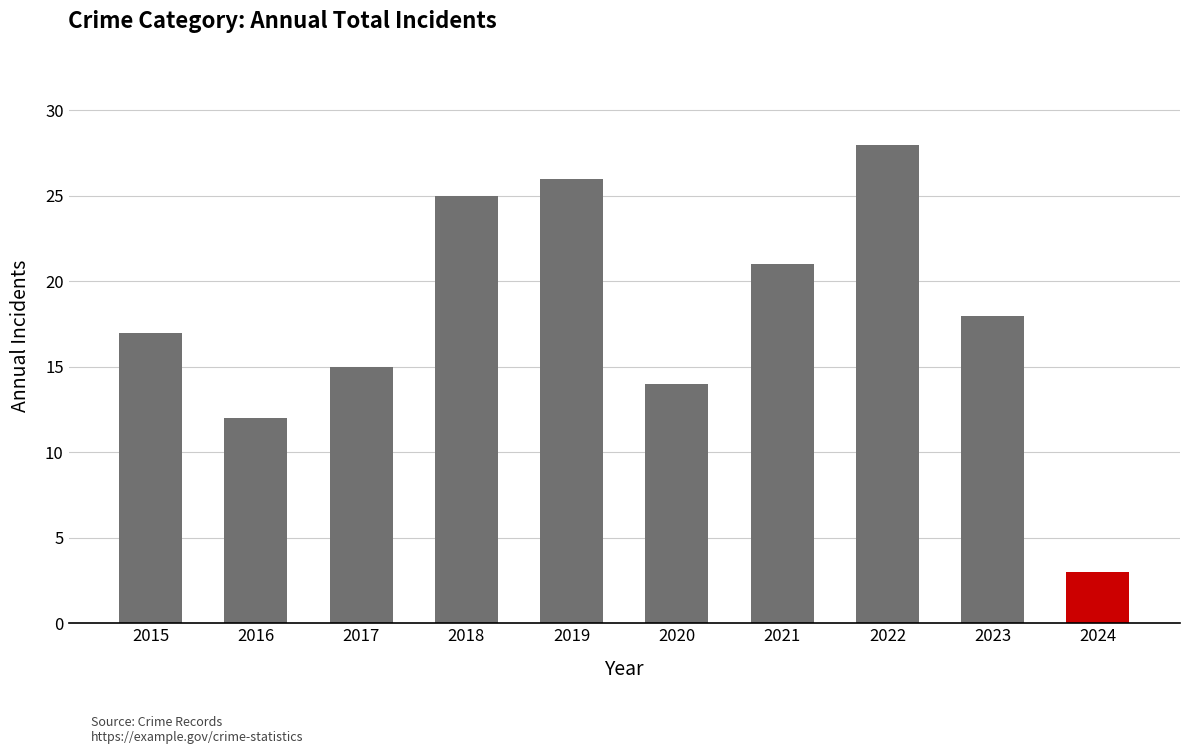

Between 2016 and 2015, which is larger?

2015